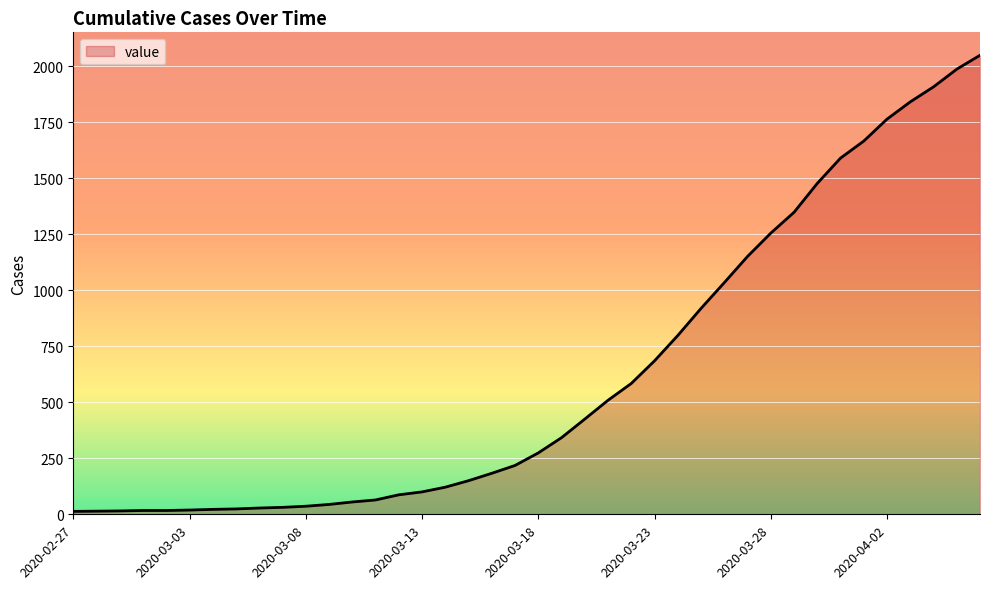

What is the difference between the maximum and minimum values?

2036